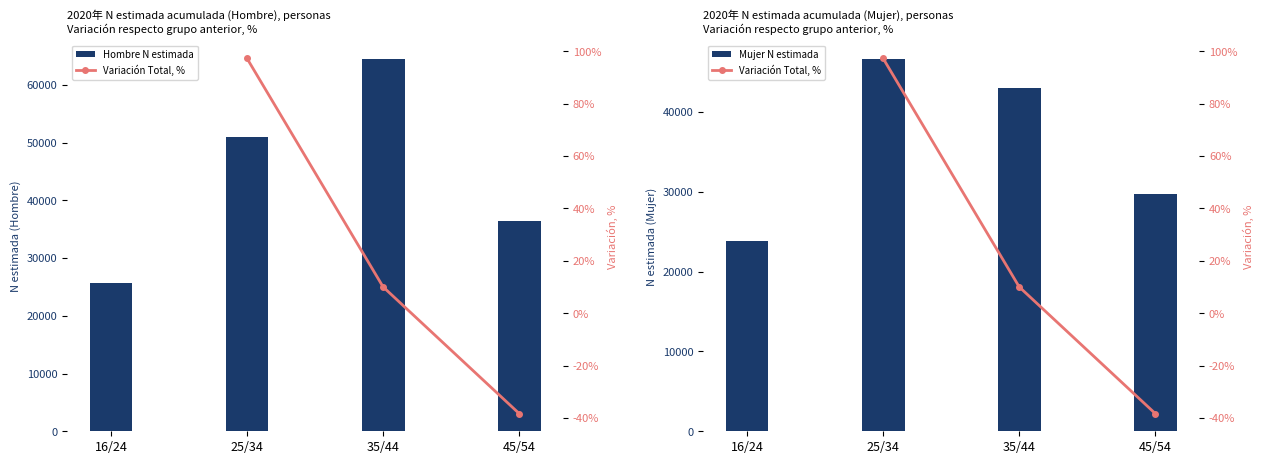

What is the total value across all series at 35/44?

107364.0